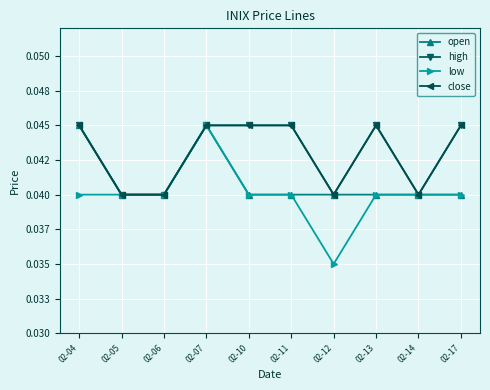

True or false: high has a value of 0.1 at 02-05.

False